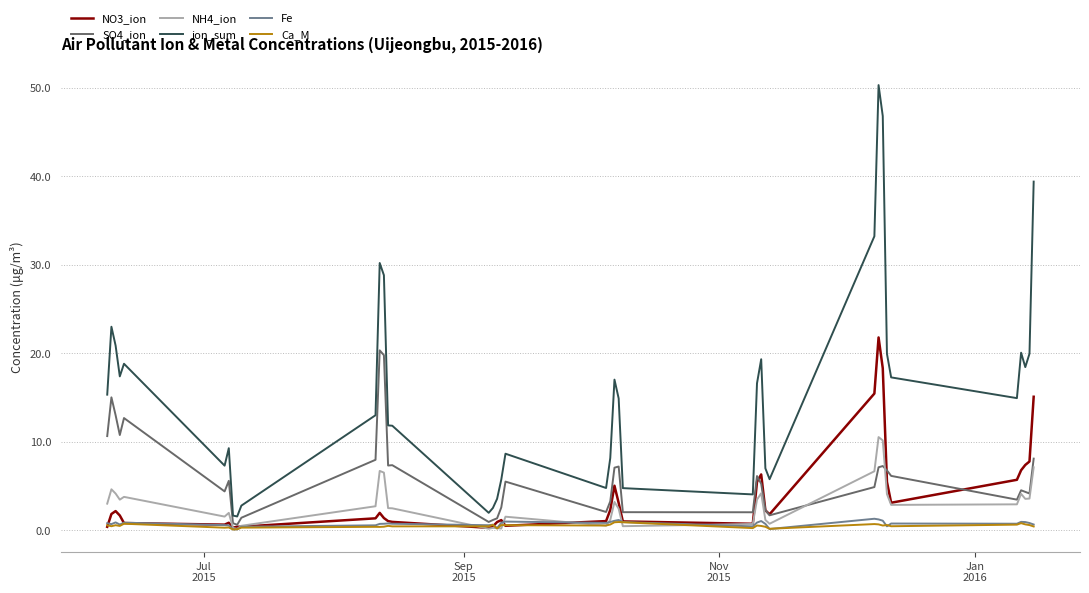

What is the maximum value shown in the chart?

50.3